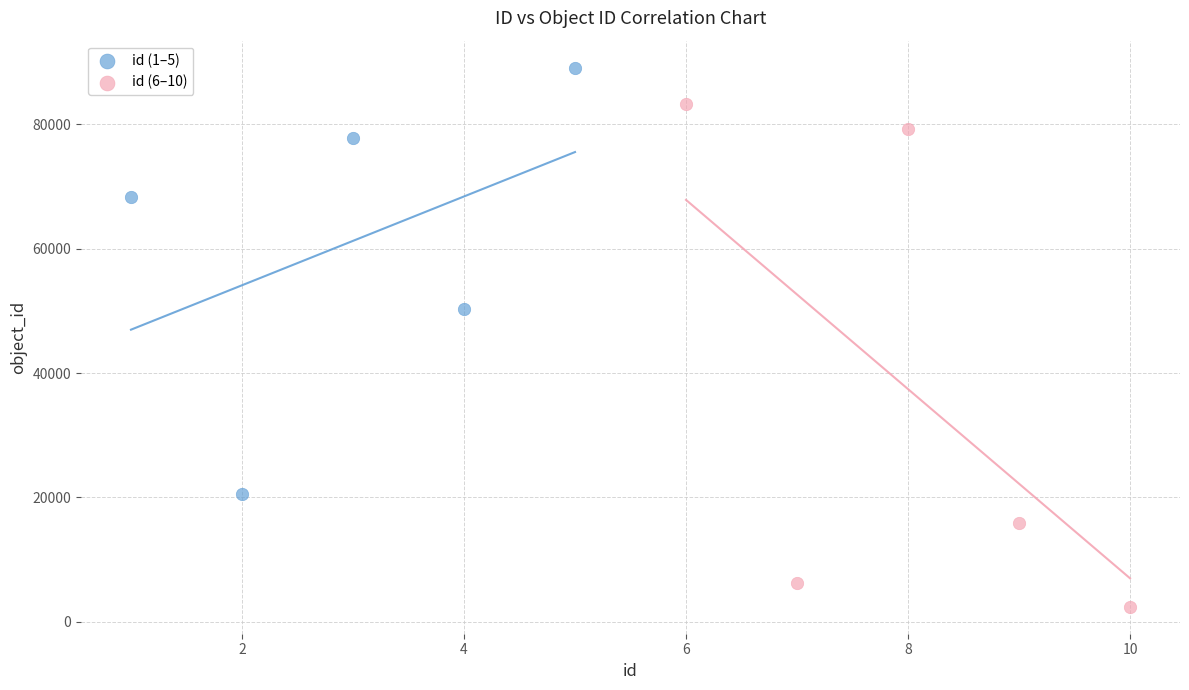

Which series reaches the maximum Y coordinate?

id (1–5)